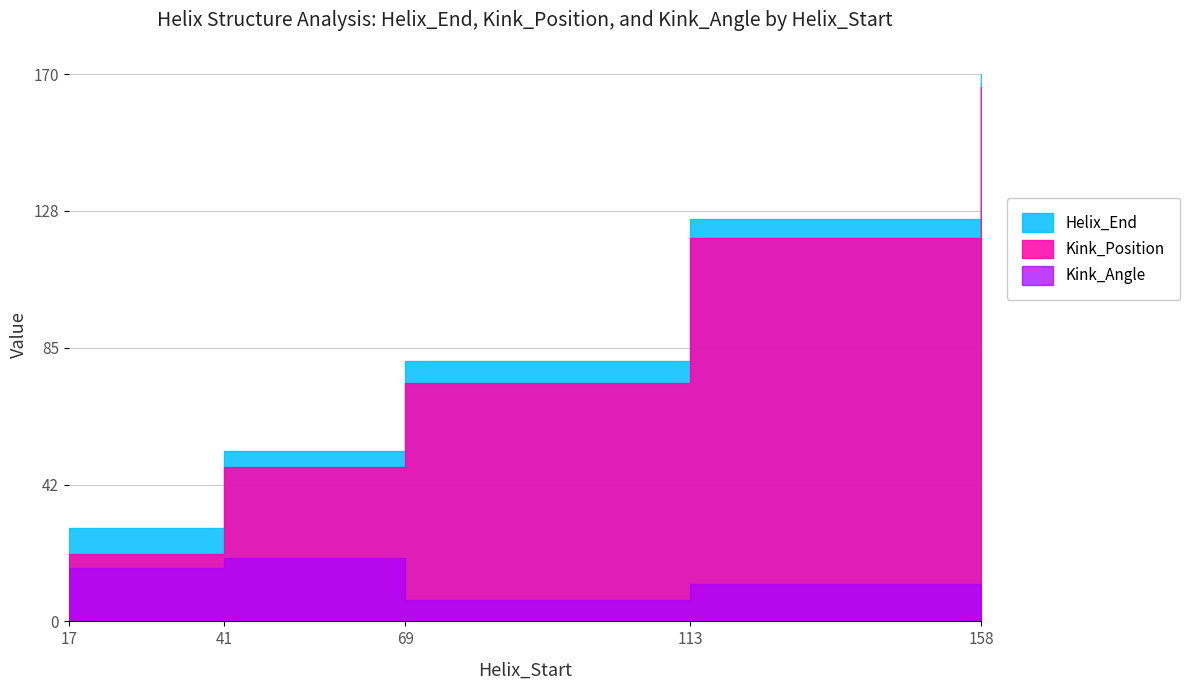

At which label does Kink_Position first exceed 74?

113